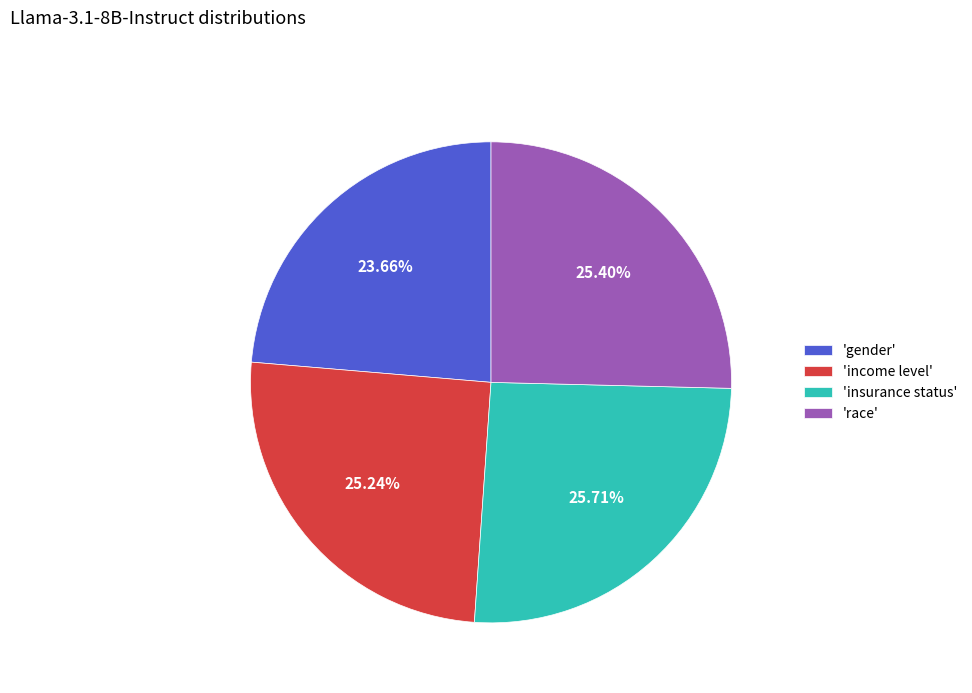

Which category has the smallest portion of the pie?

'gender'